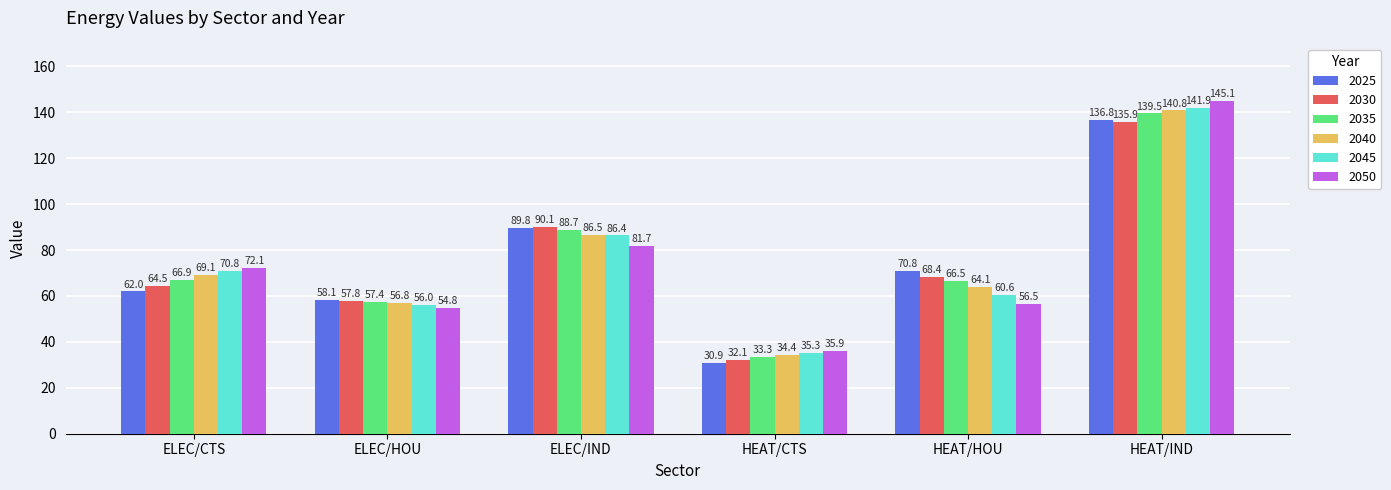

The value of 2030 at HEAT/HOU is 68.4. True or false?

True